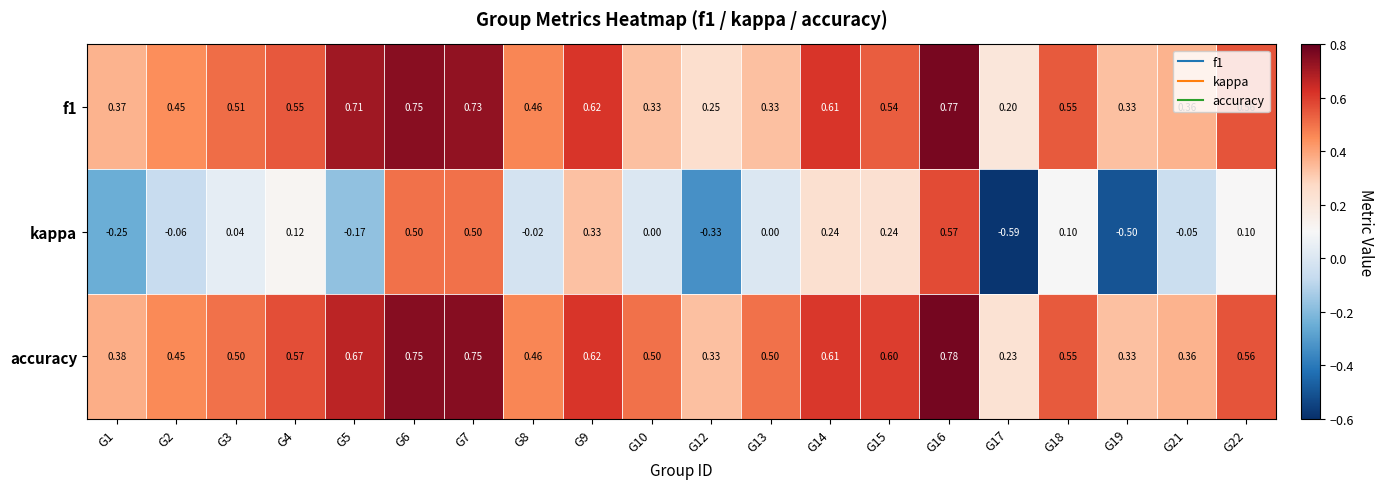

Is the value of f1 at G7 greater than the value of kappa at G4?

Yes